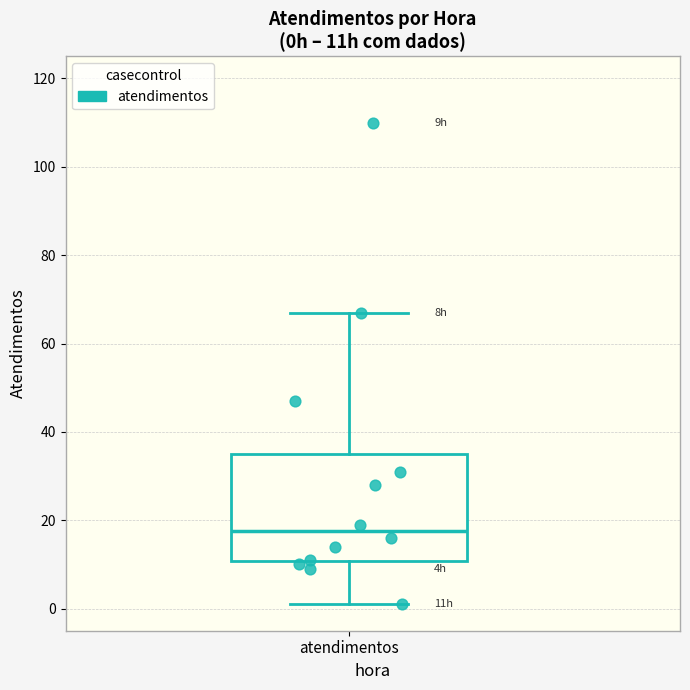

Where does the median line of the box for atendimentos sit on the y-axis? The values are not printed on the chart, so give them approximately, as read against the axis.

18